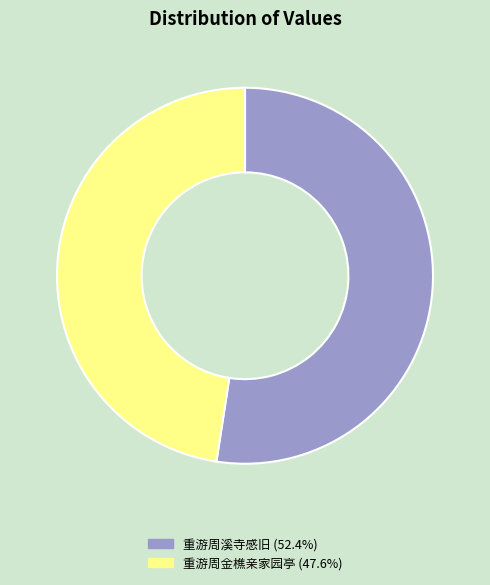

Is it true that 重游周溪寺感旧 is 52% of the pie?

True